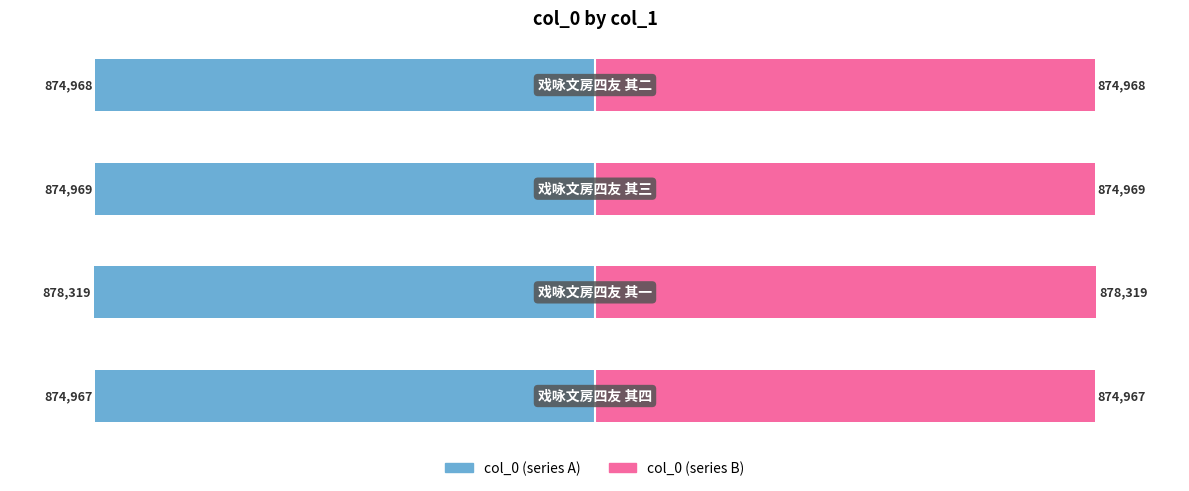

Rank the series by their average value, from lowest to highest.

col_0 (left), col_0 (right)